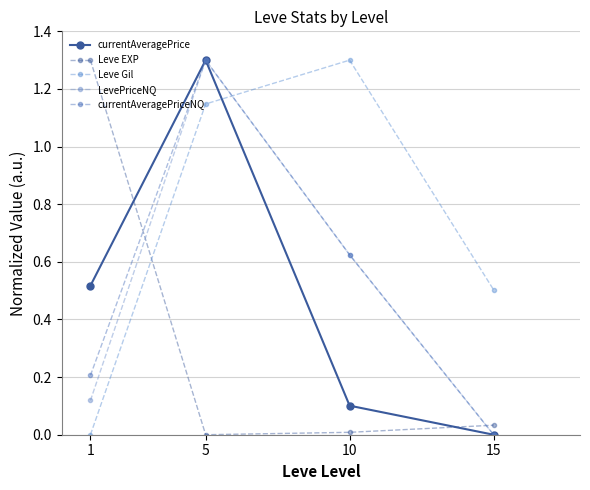

At which label does Leve Gil first exceed 1?

5